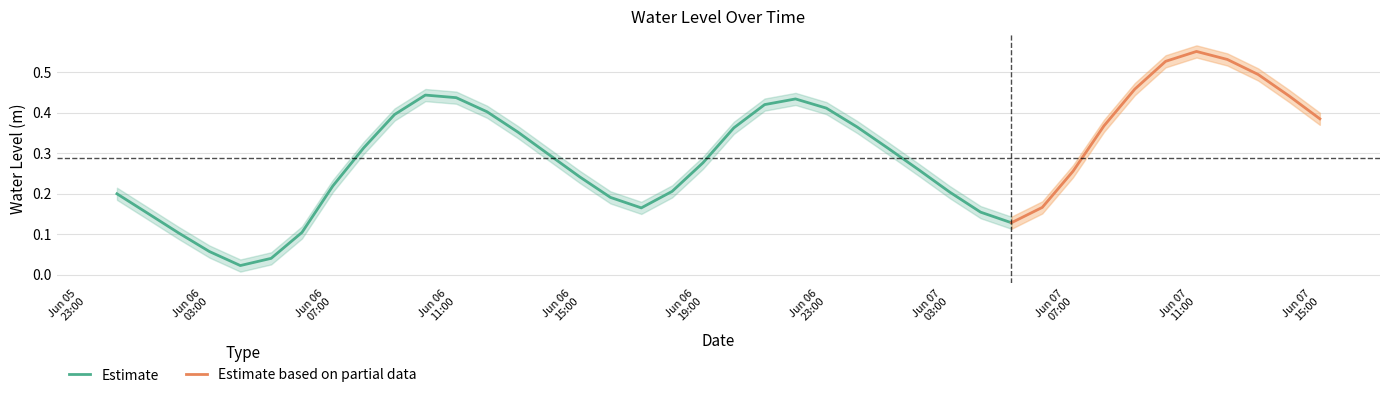

Rank the categories by value from highest to lowest.

2024-06-07 11:00:00, 2024-06-07 12:00:00, 2024-06-07 10:00:00, 2024-06-07 13:00:00, 2024-06-07 09:00:00, 2024-06-06 10:00:00, 2024-06-07 14:00:00, 2024-06-06 11:00:00, 2024-06-06 22:00:00, 2024-06-06 21:00:00, 2024-06-06 23:00:00, 2024-06-06 12:00:00, 2024-06-06 09:00:00, 2024-06-07 15:00:00, 2024-06-07 08:00:00, 2024-06-07 00:00:00, 2024-06-06 20:00:00, 2024-06-06 13:00:00, 2024-06-06 08:00:00, 2024-06-07 01:00:00, 2024-06-06 14:00:00, 2024-06-06 19:00:00, 2024-06-07 02:00:00, 2024-06-07 07:00:00, 2024-06-06 15:00:00, 2024-06-06 07:00:00, 2024-06-06 18:00:00, 2024-06-07 03:00:00, 2024-06-06 00:00:00, 2024-06-06 16:00:00, 2024-06-07 06:00:00, 2024-06-06 17:00:00, 2024-06-07 04:00:00, 2024-06-06 01:00:00, 2024-06-07 05:00:00, 2024-06-06 06:00:00, 2024-06-06 02:00:00, 2024-06-06 03:00:00, 2024-06-06 05:00:00, 2024-06-06 04:00:00